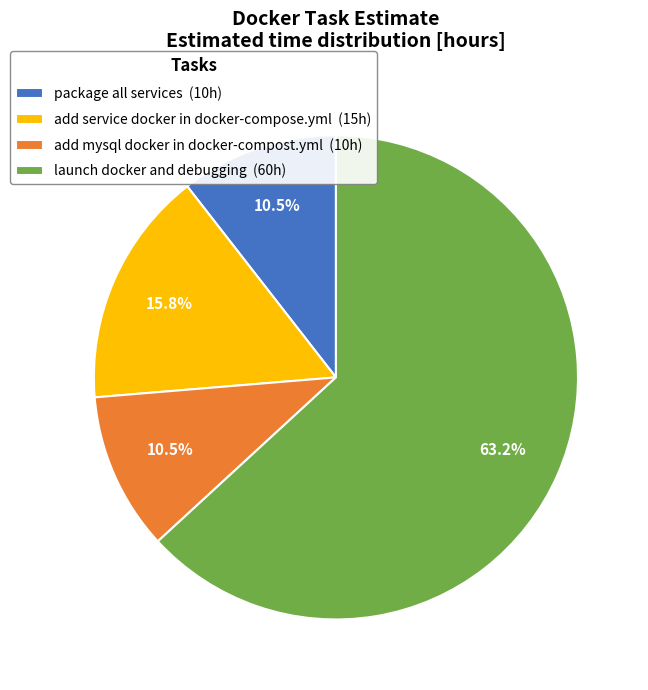

How many slices are in this pie chart?

4